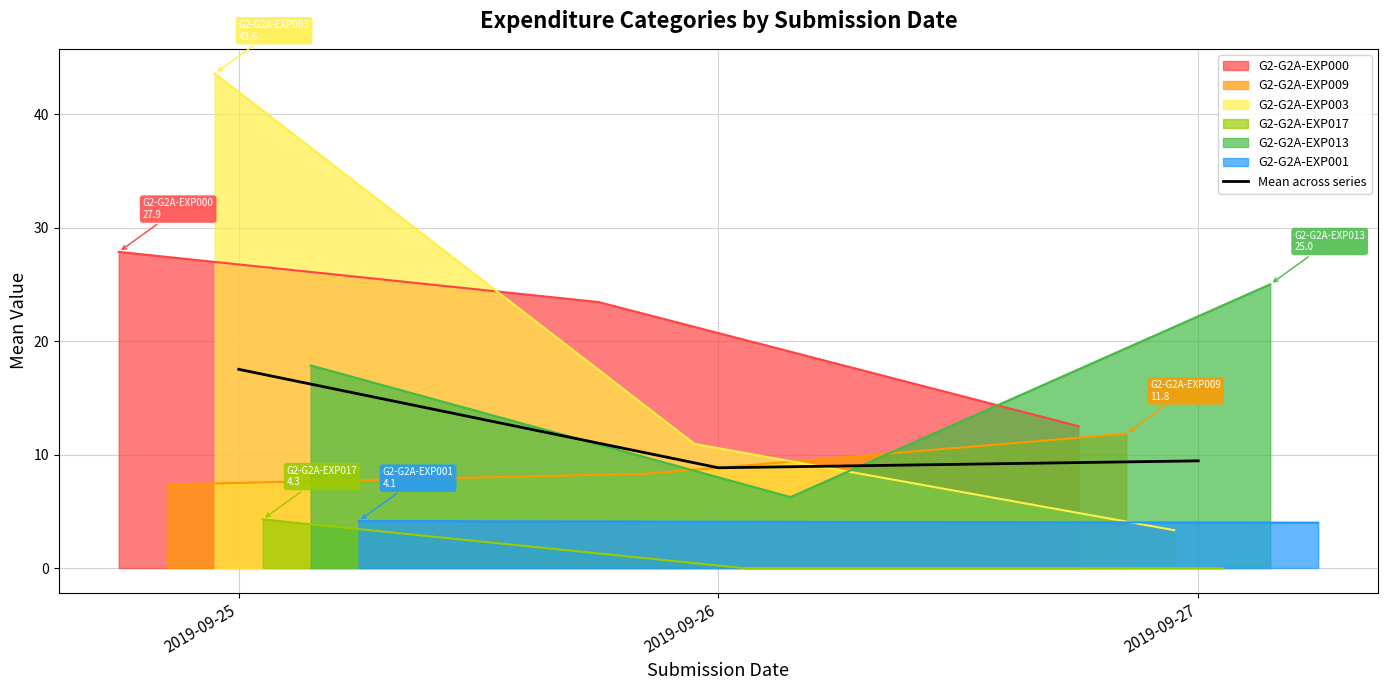

What is the difference between the values at 2019-09-25 and 2019-09-27?

8.1